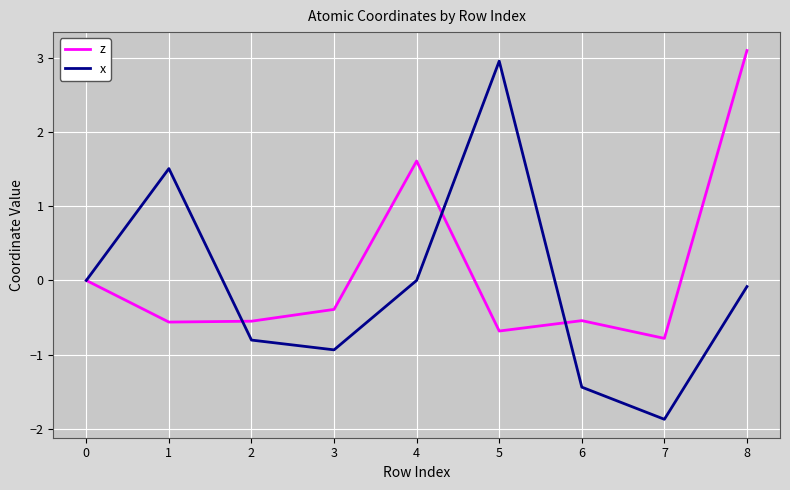

Which series has the largest total across all categories?

z